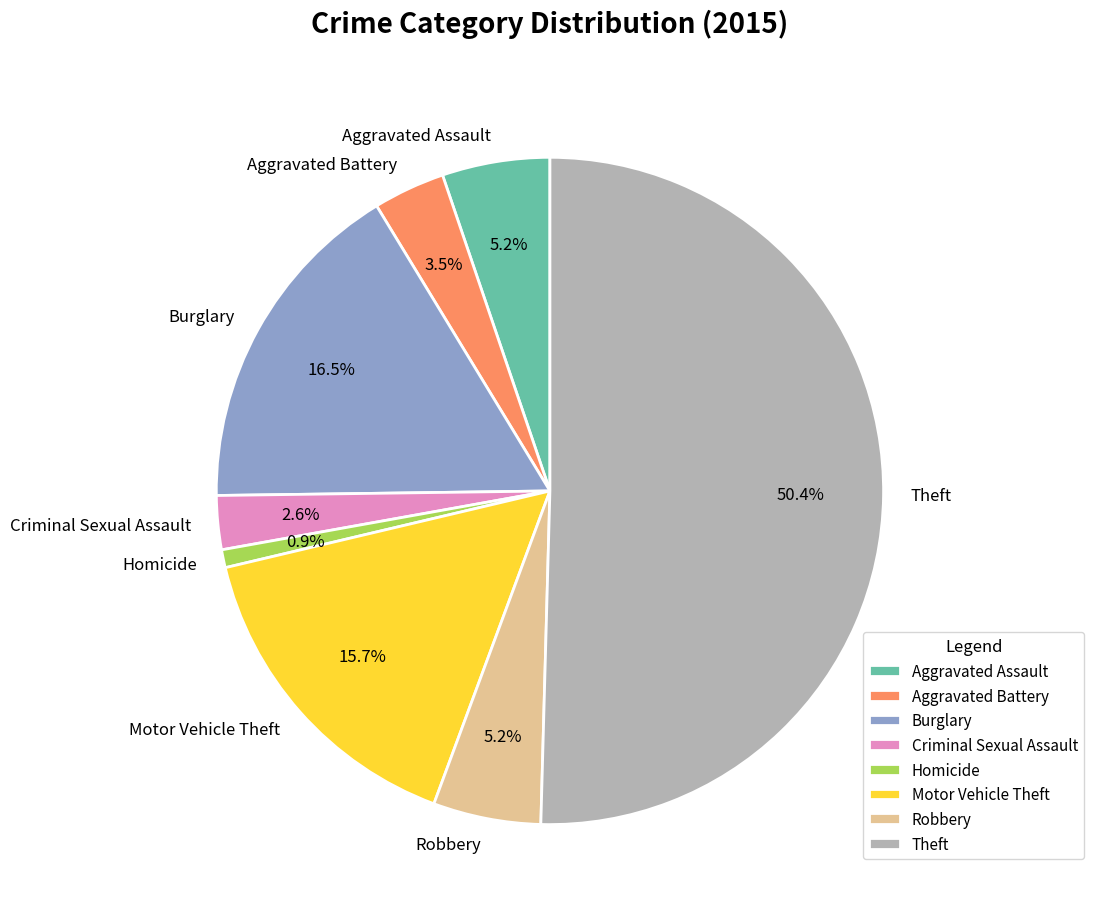

Count the number of slices in the pie.

8